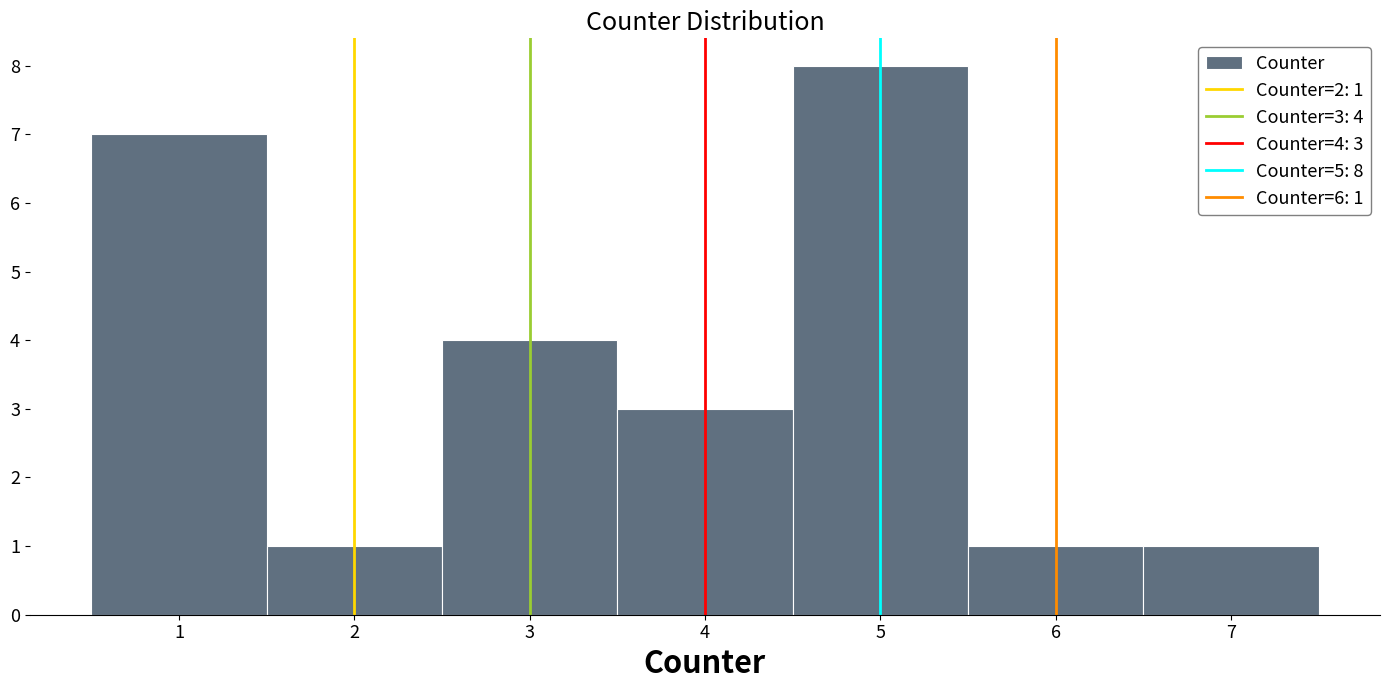

Over which range of the x-axis is the bar tallest?

4.5 to 5.5